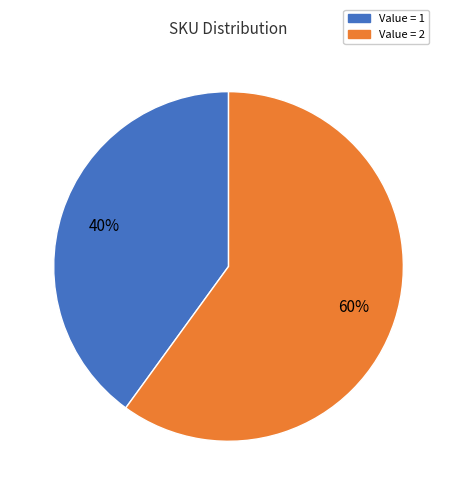

Is it true that Value = 2 is 60% of the pie?

True